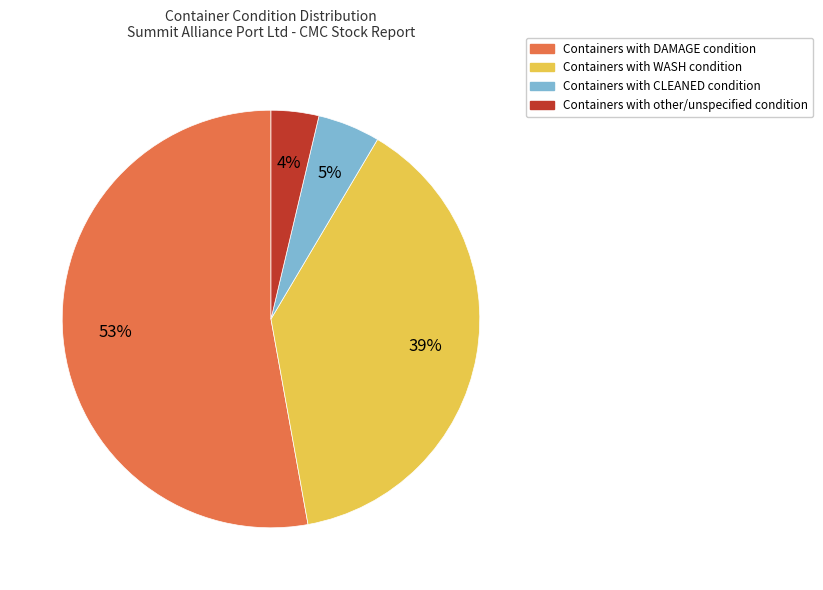

To the nearest percent, what is the difference between the largest and smallest slice percentages?

49%